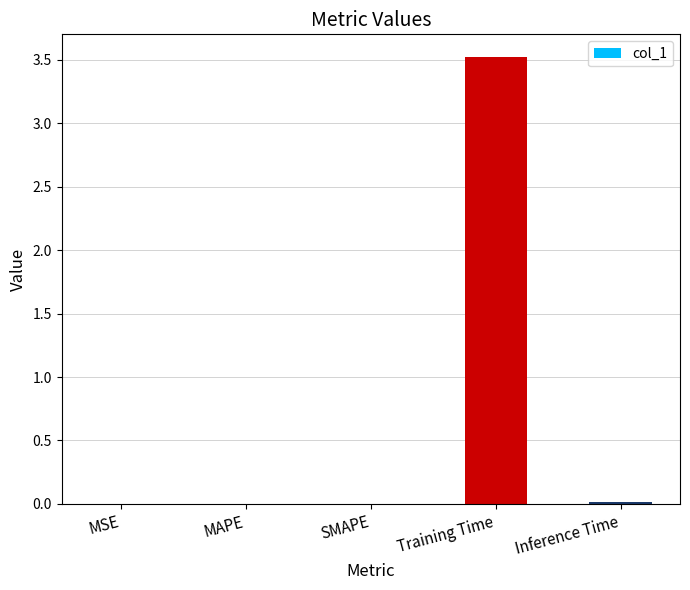

Are the bars horizontal?

No